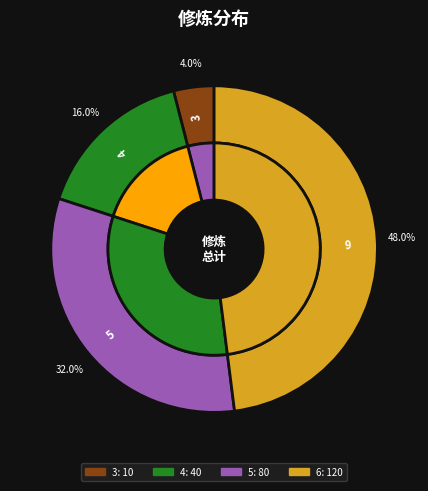

To the nearest percent, what percentage of the pie is 3?

4%